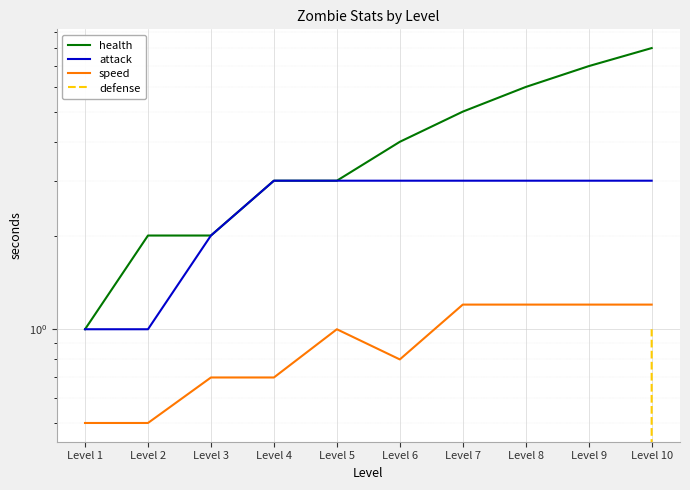

At which label does health first exceed 4?

Level 7